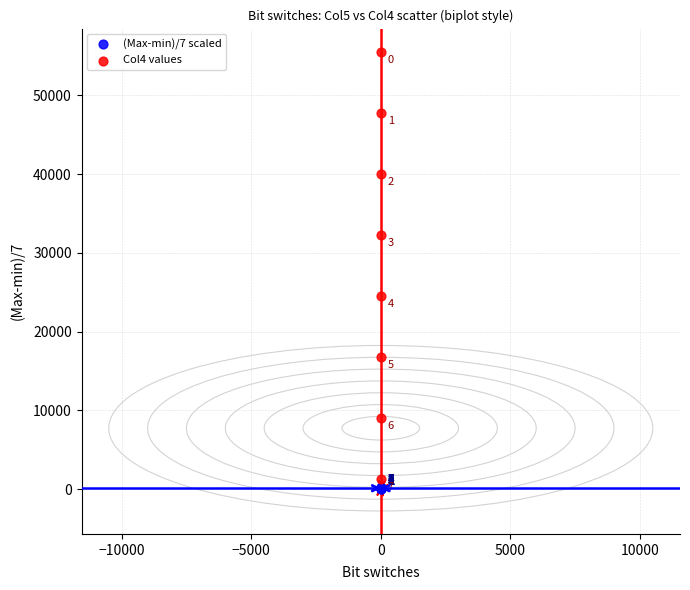

What are all the series names shown in the legend?

(Max-min)/7 scaled, Col4 values